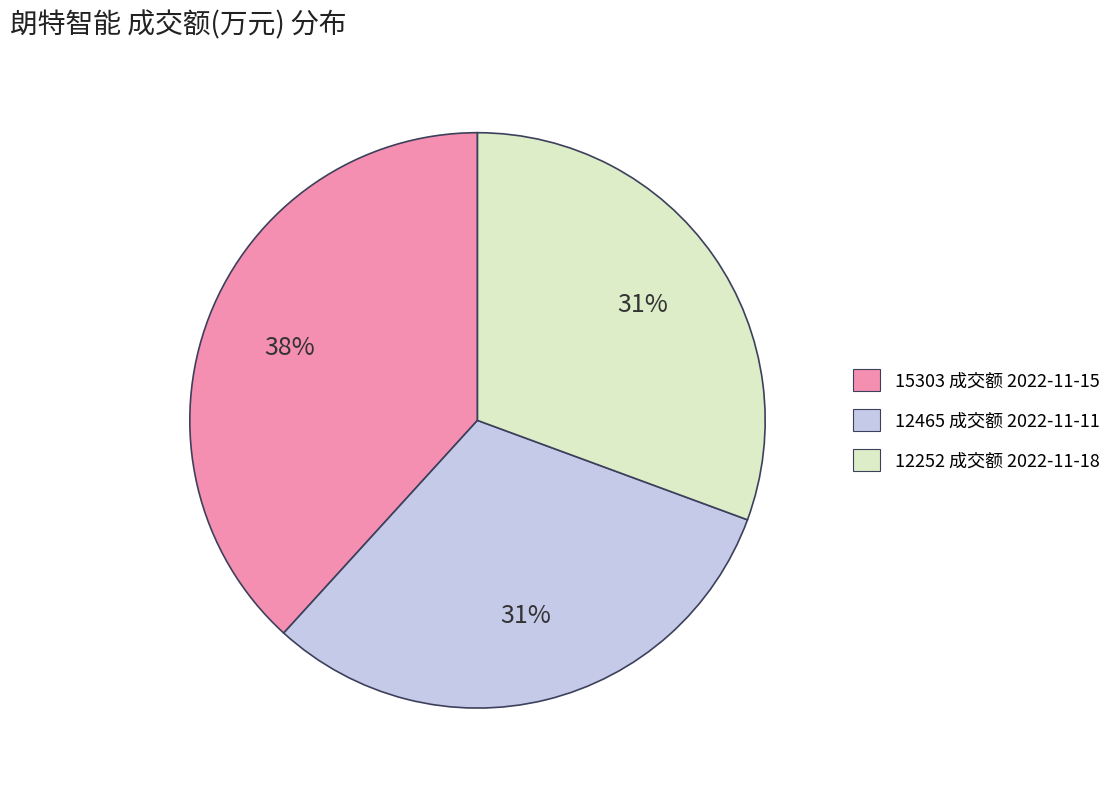

What is the largest slice in the pie chart?

15303 成交额 2022-11-15